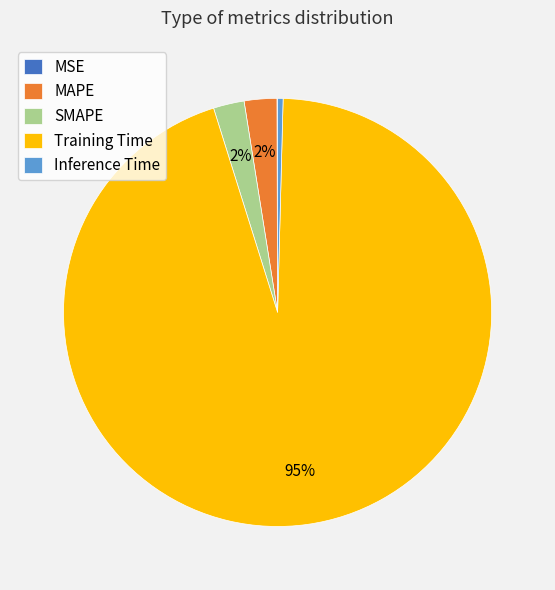

Which category has the biggest portion of the pie?

Training Time